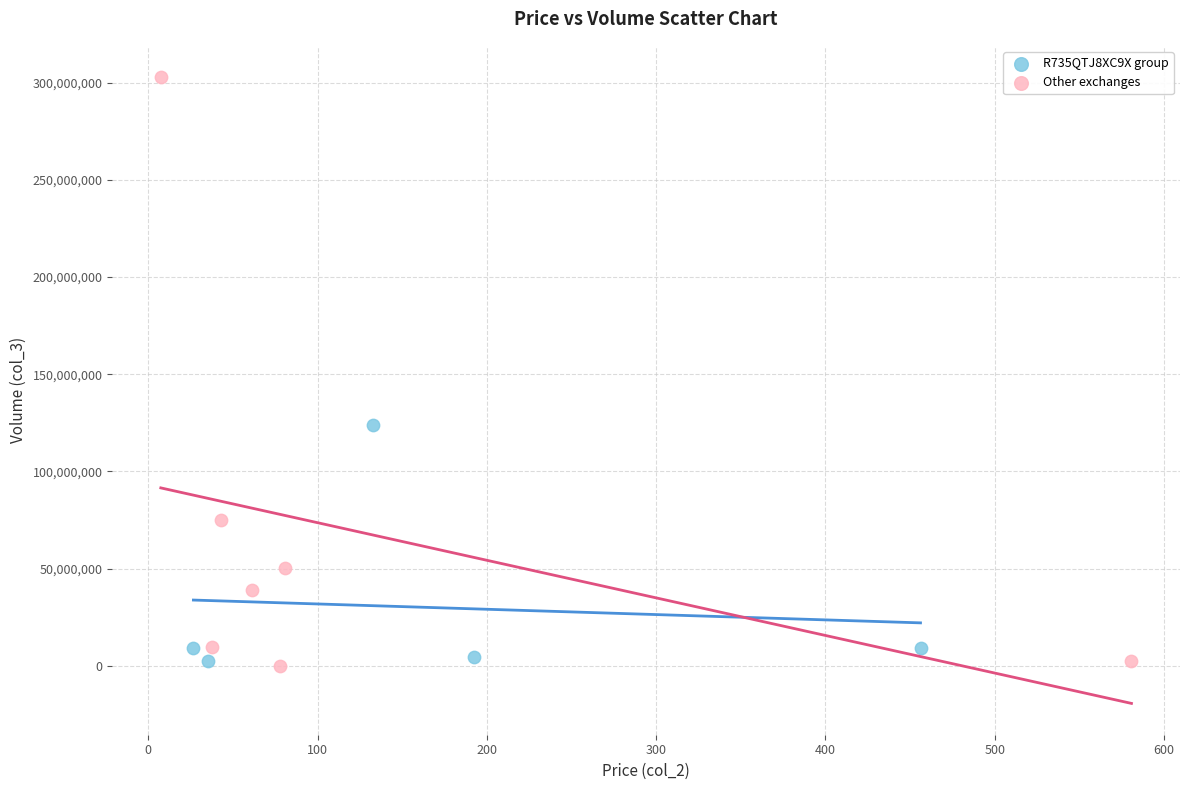

Which series has the largest Y range (max minus min)?

Other exchanges